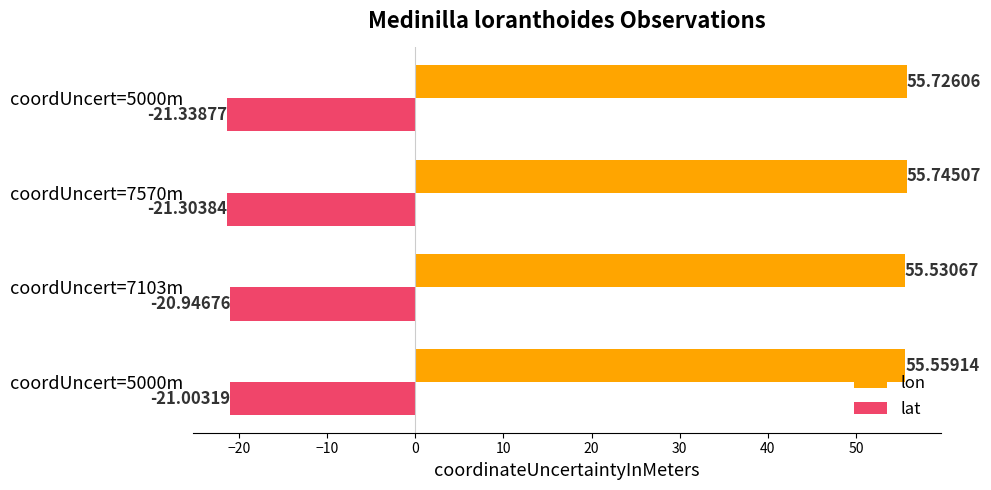

What is the maximum value shown in the chart?

55.7